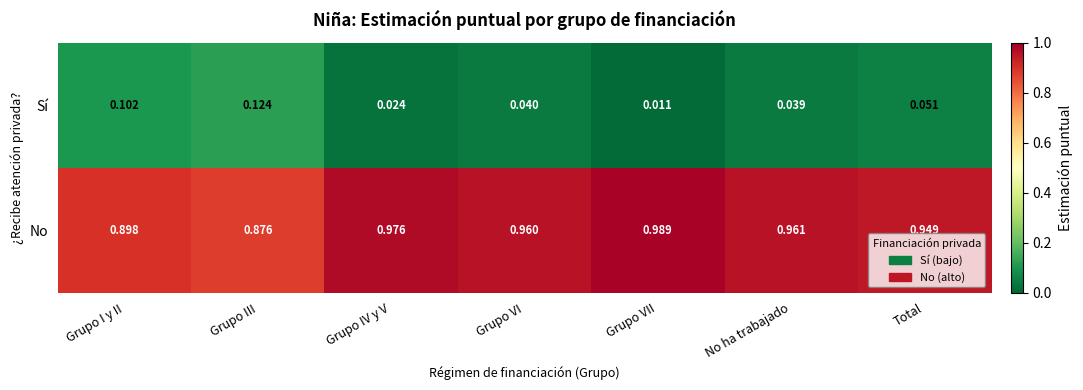

At which label is No closest to 0?

Grupo III